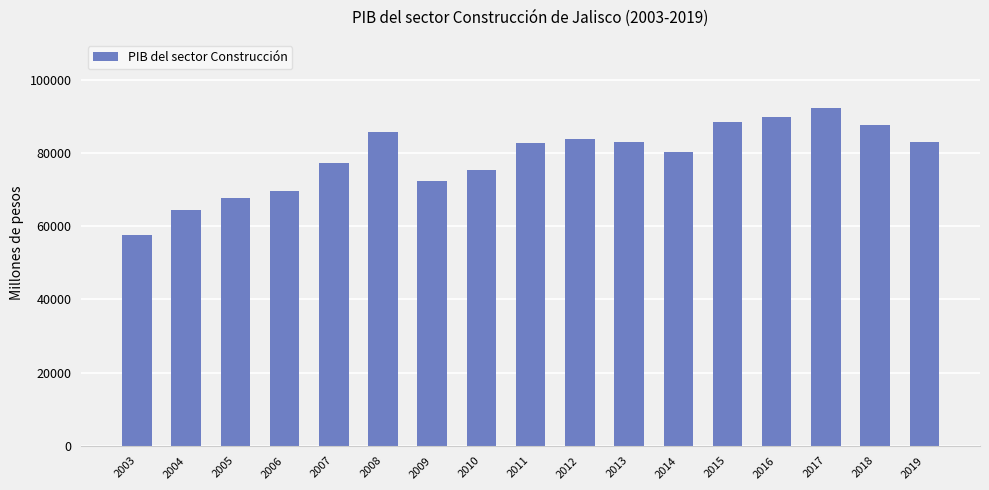

What is the approximate value at 2014?

80384.0